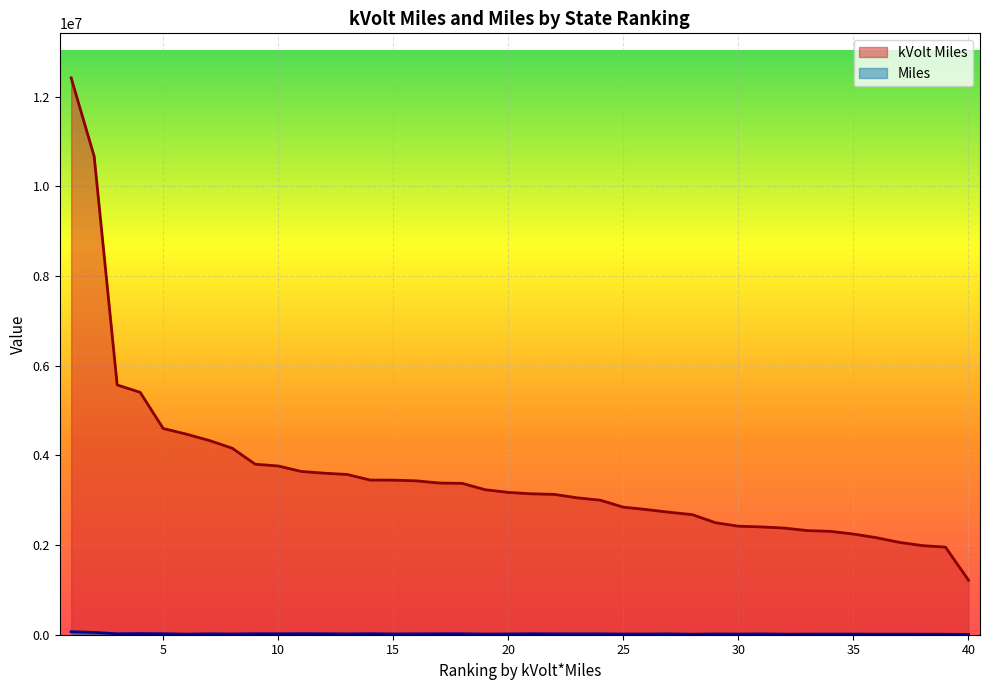

What is the sum of all Miles values?

742379.3